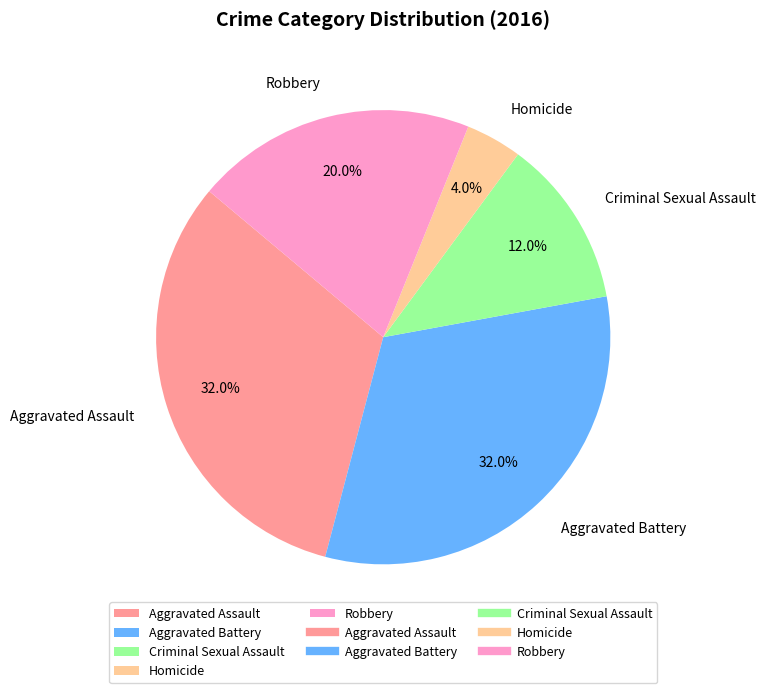

Is Criminal Sexual Assault the majority of the pie?

No